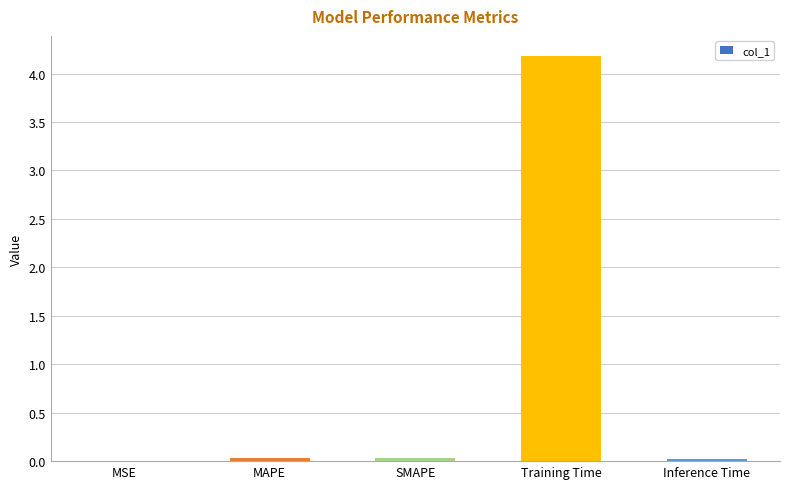

What is the sum of all values?

4.3